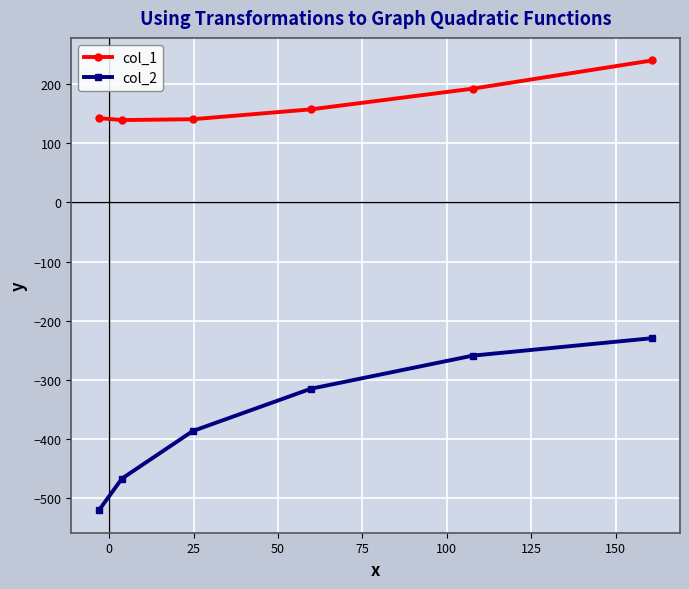

List the series in order of their peak value, highest first.

col_1, col_2